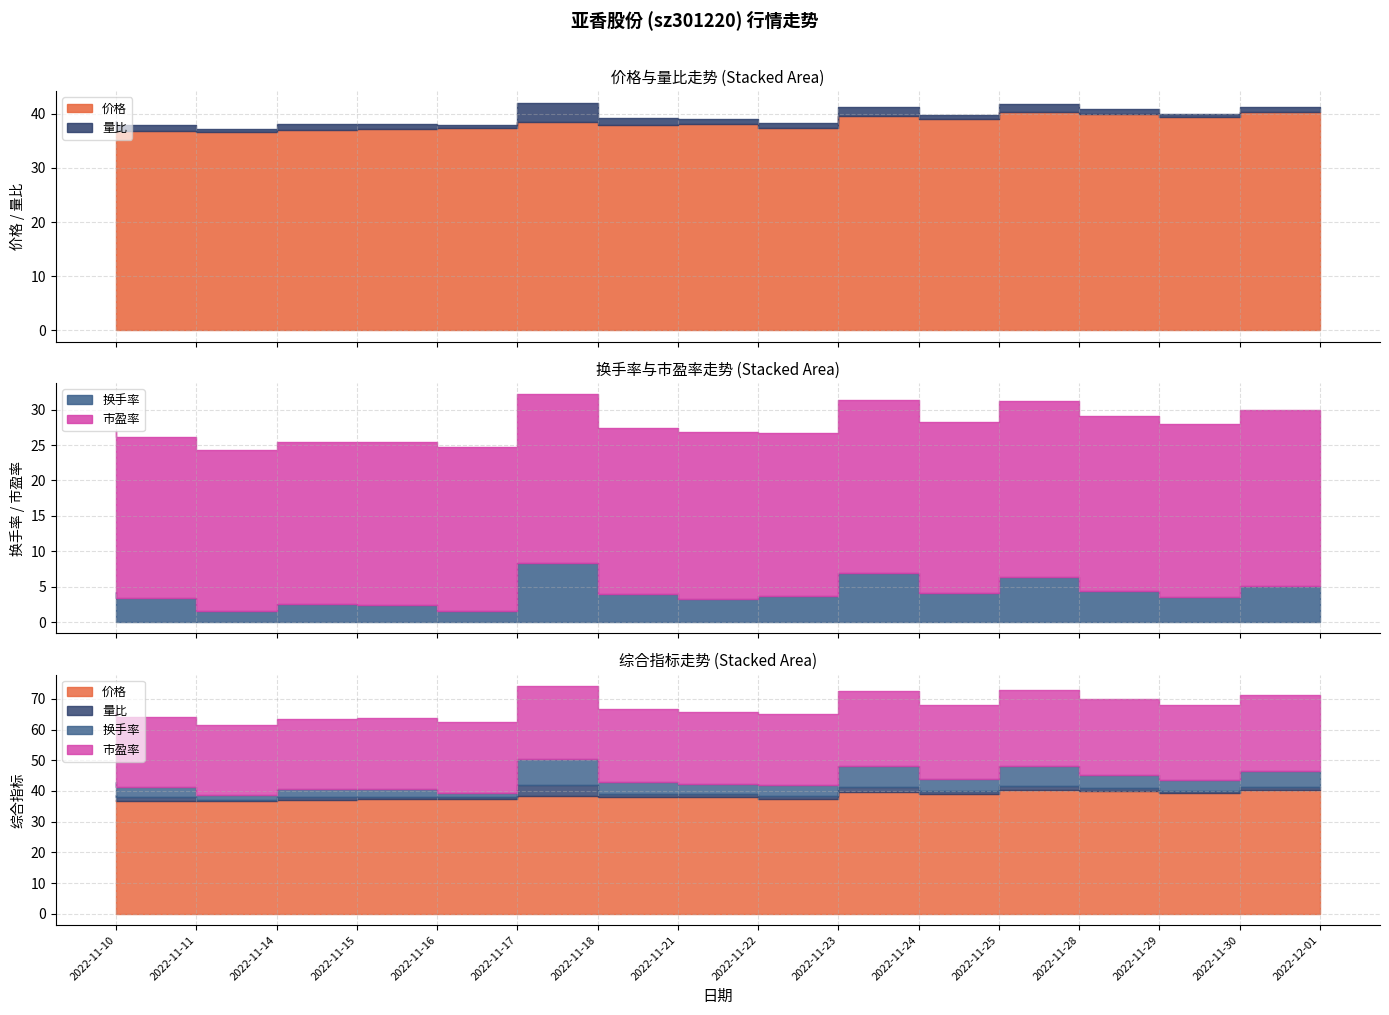

List the series in order of their peak value, lowest first.

量比, 换手率, 市盈率, 价格